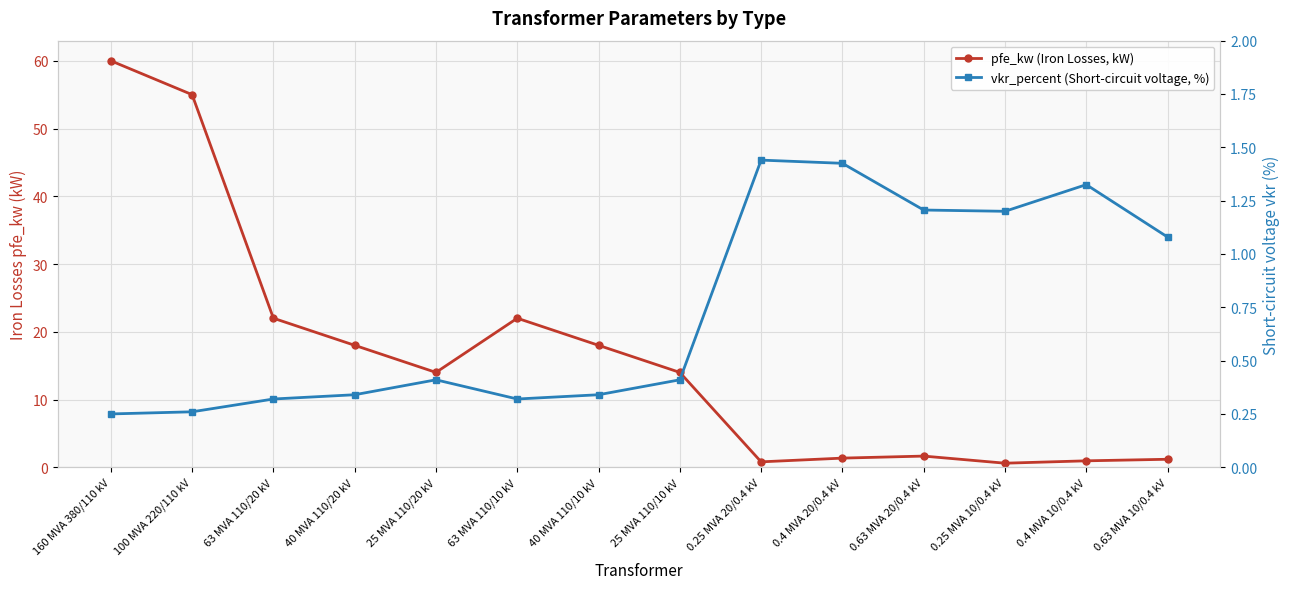

Which category has the lowest value in the vkr_percent (Short-circuit voltage, %) series?

160 MVA 380/110 kV